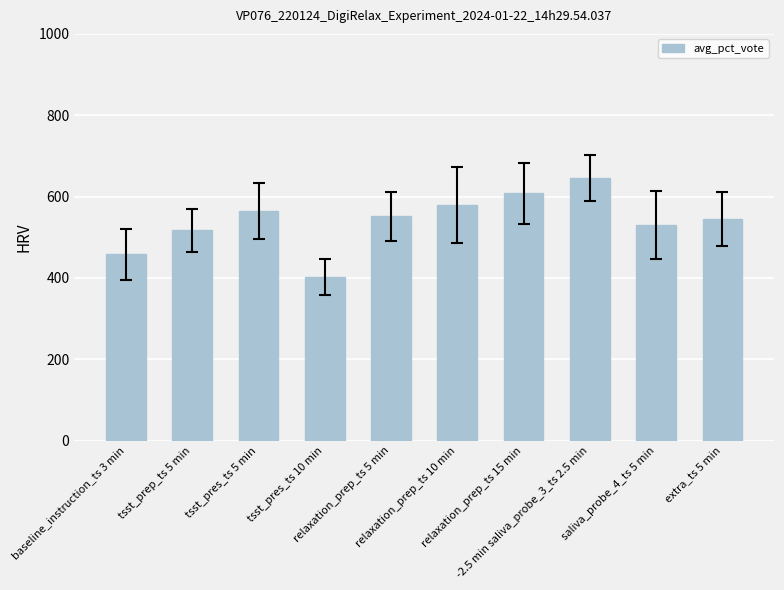

Is it true that the value at tsst_pres_ts 10 min is 665.1?

False